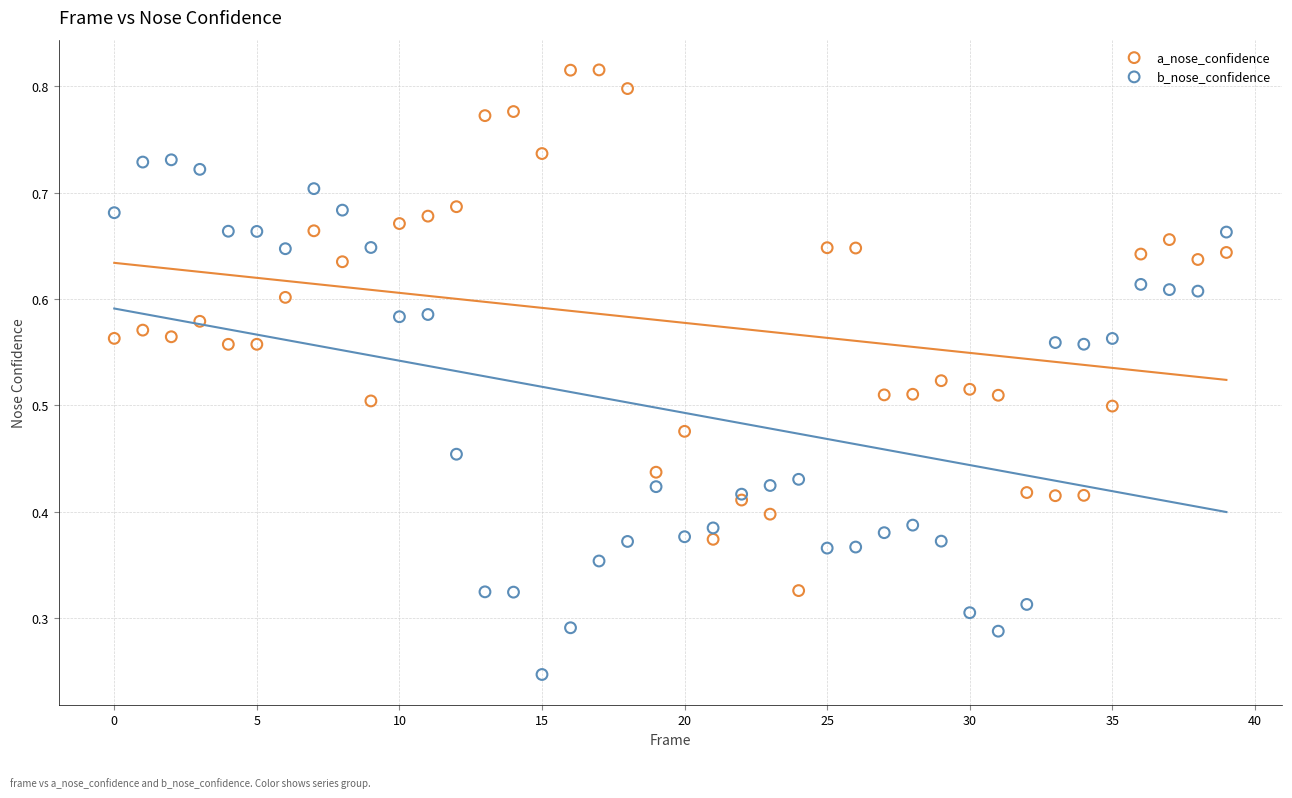

Which series contains the lowest Y value?

b_nose_confidence